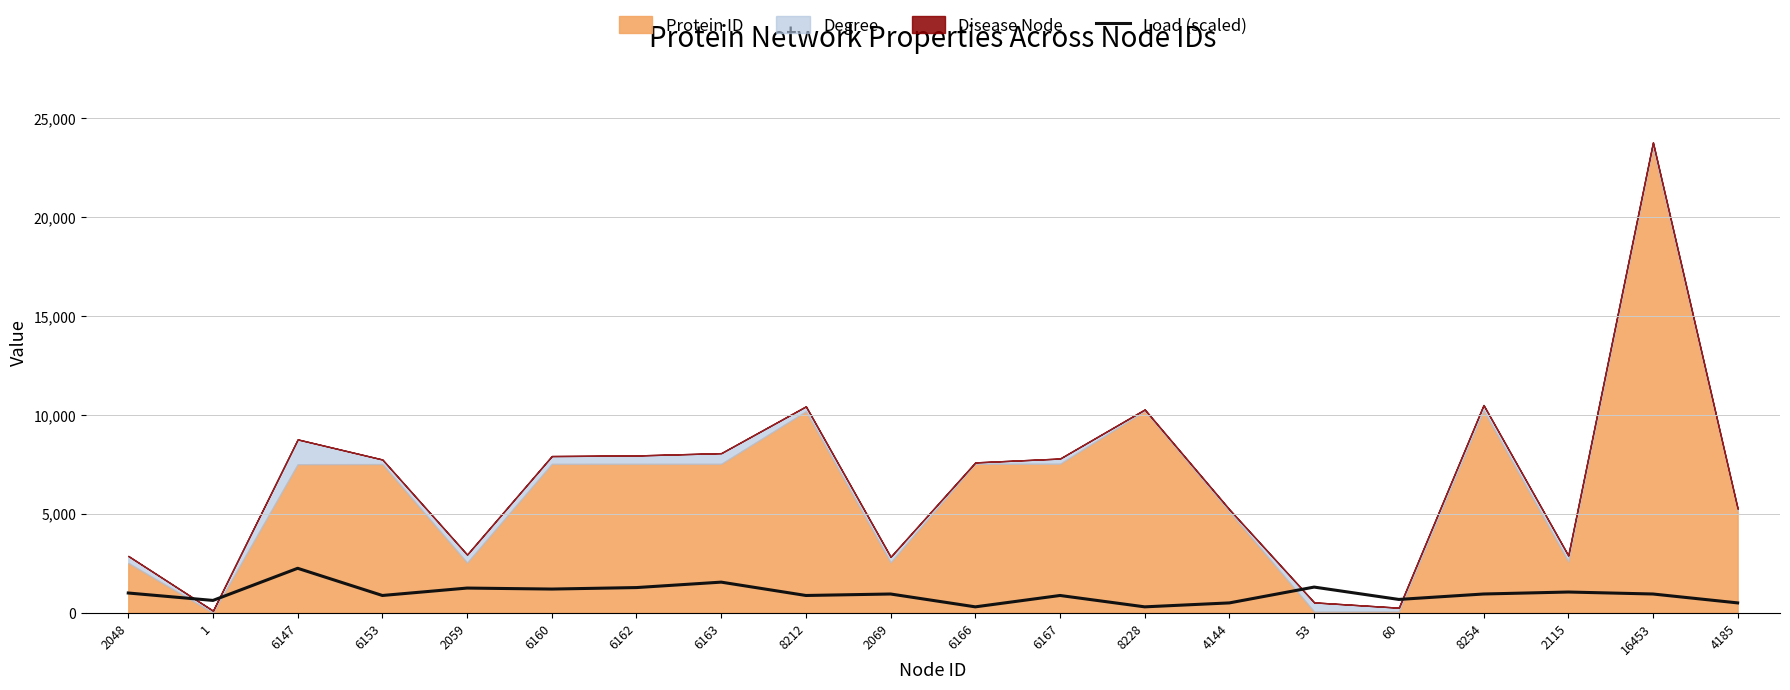

True or false: the data has more than 2 interior local peaks.

True